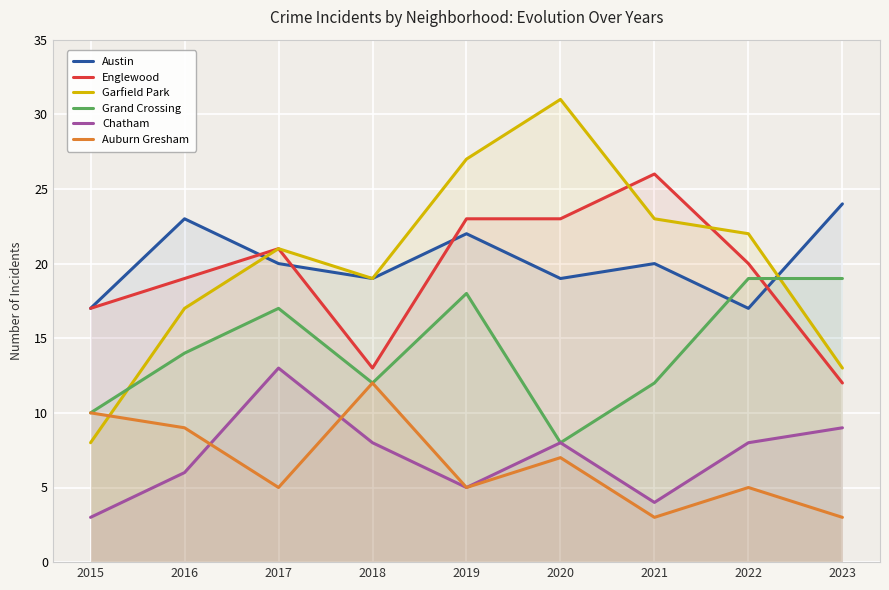

What is the total value across all series at 2022?

91